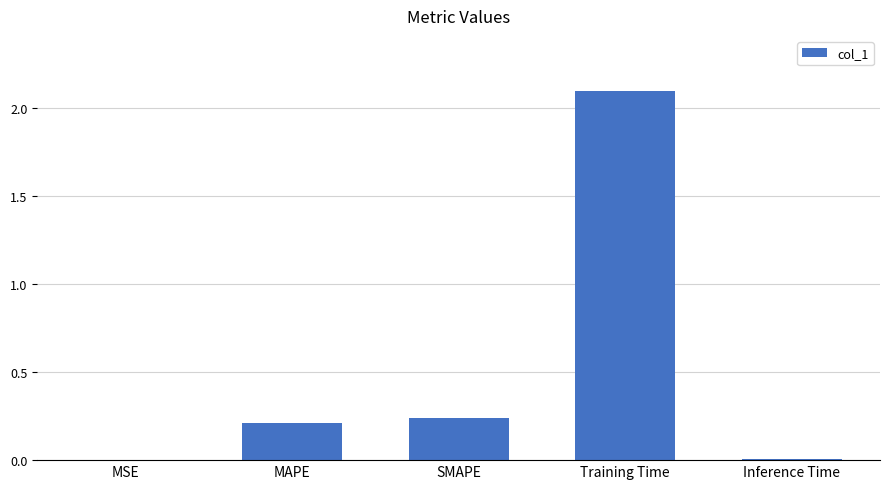

What is the sum of all values?

2.6